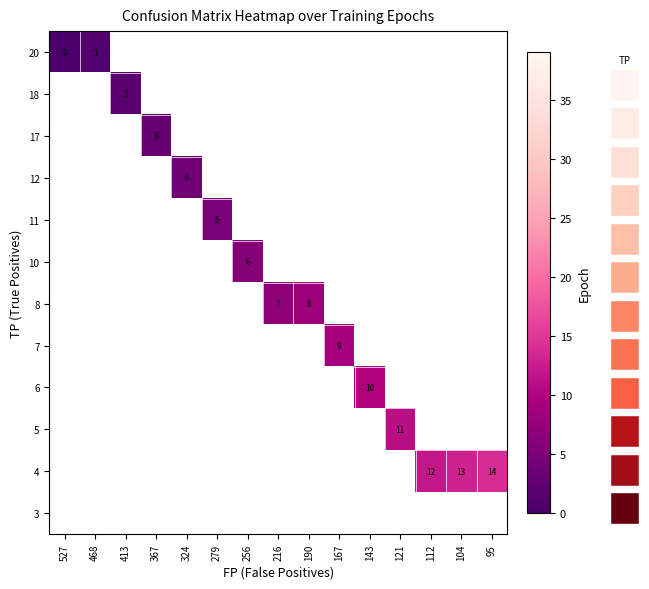

Rank the series at 468 from highest to lowest value.

row_0, row_1, row_2, row_3, row_4, row_5, row_6, row_7, row_8, row_9, row_10, row_11